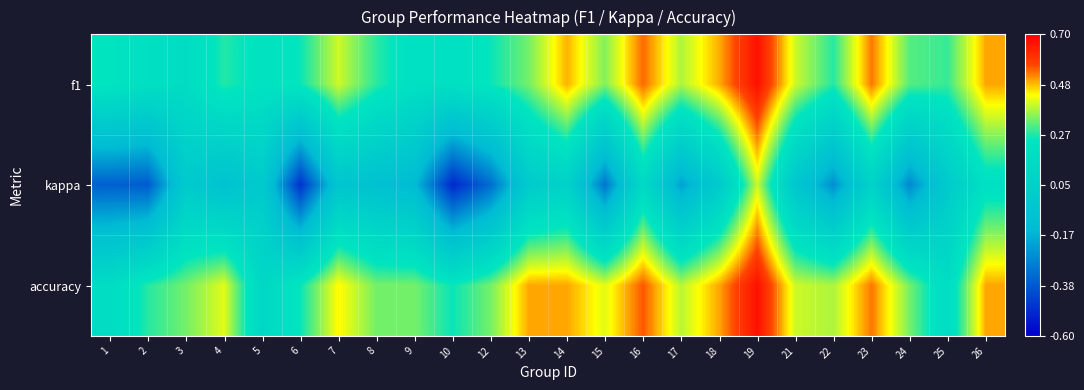

What is the maximum value shown in the chart?

0.7